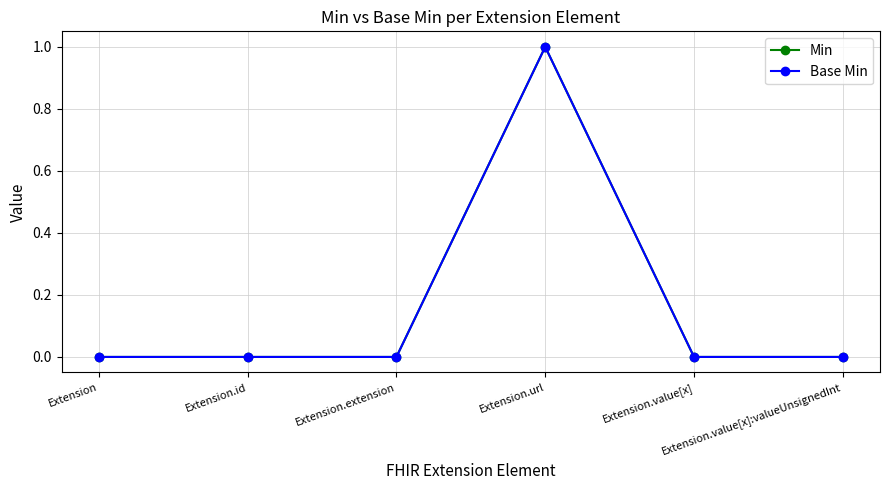

True or false: Min and Base Min cross at least once.

False